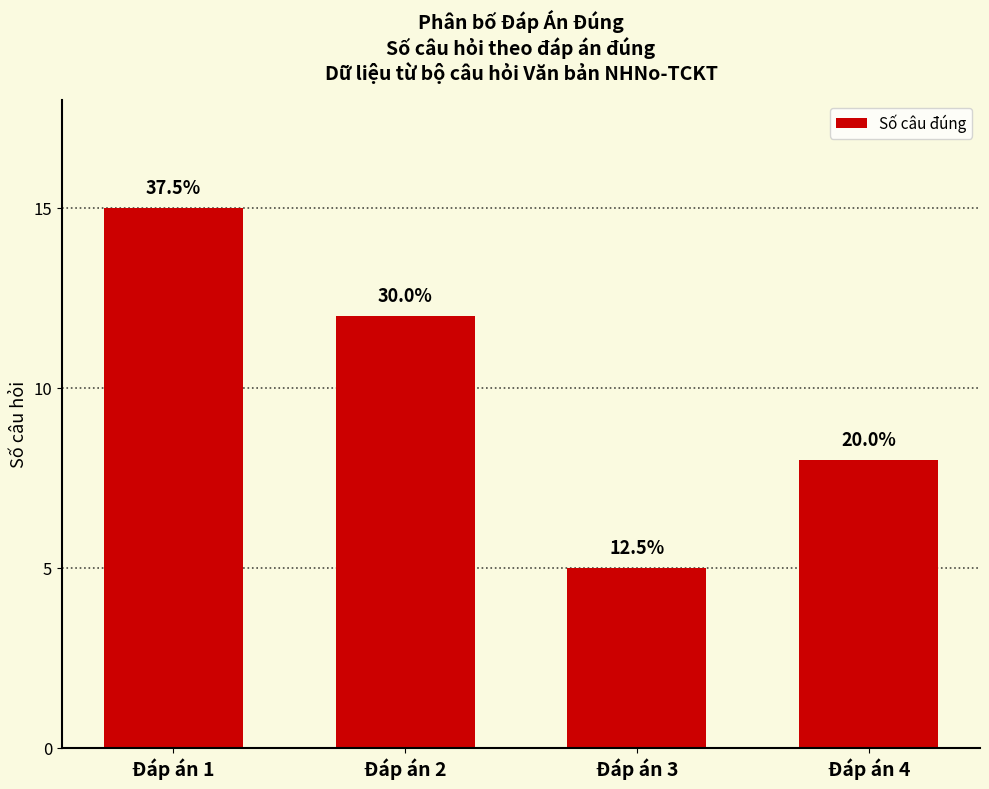

Reading right to left, transcribe all the data shown in this chart.

8	5	12	15